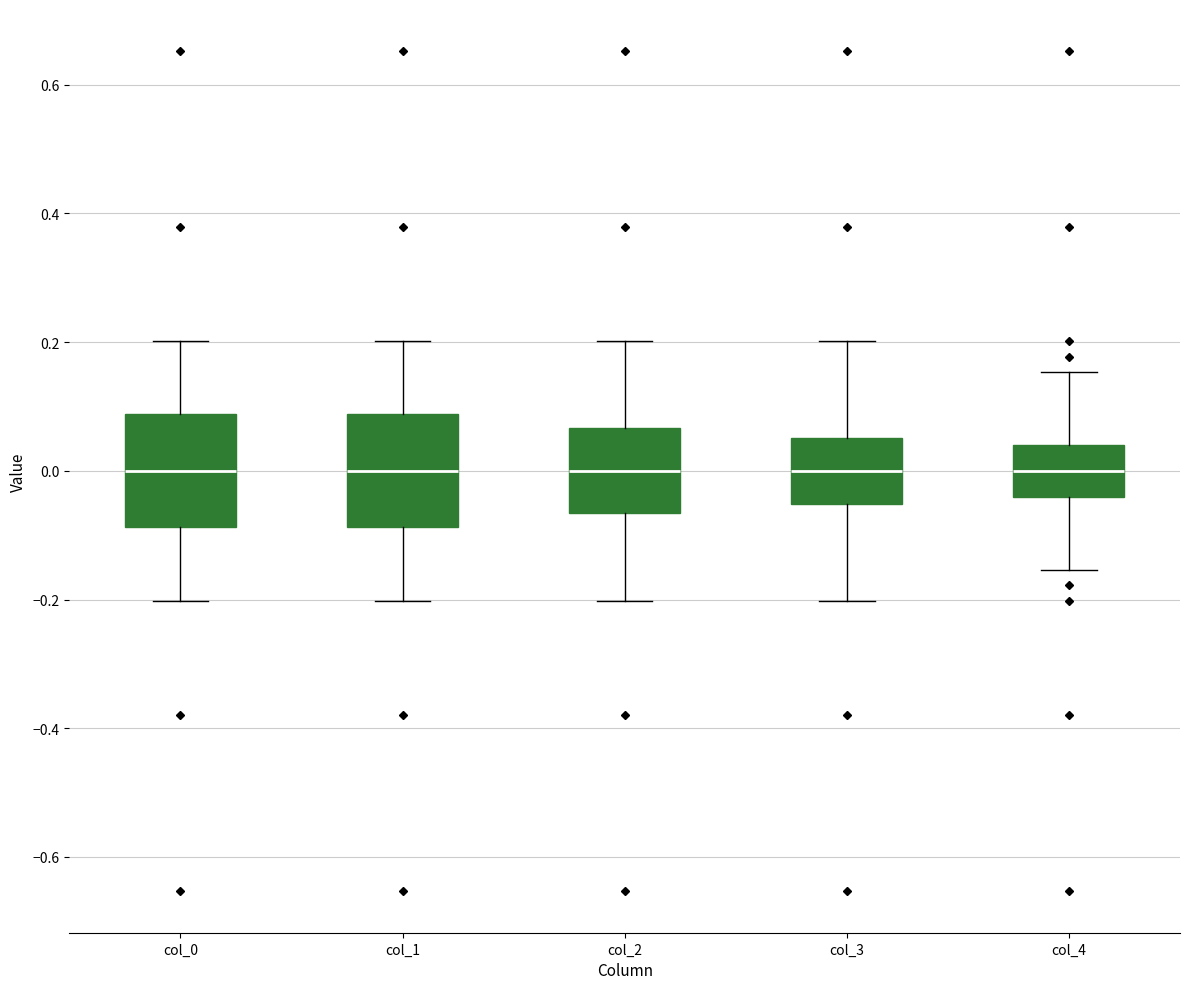

Where does the upper whisker of the box for col_1 end on the y-axis? The values are not printed on the chart, so give them approximately, as read against the axis.

0.20